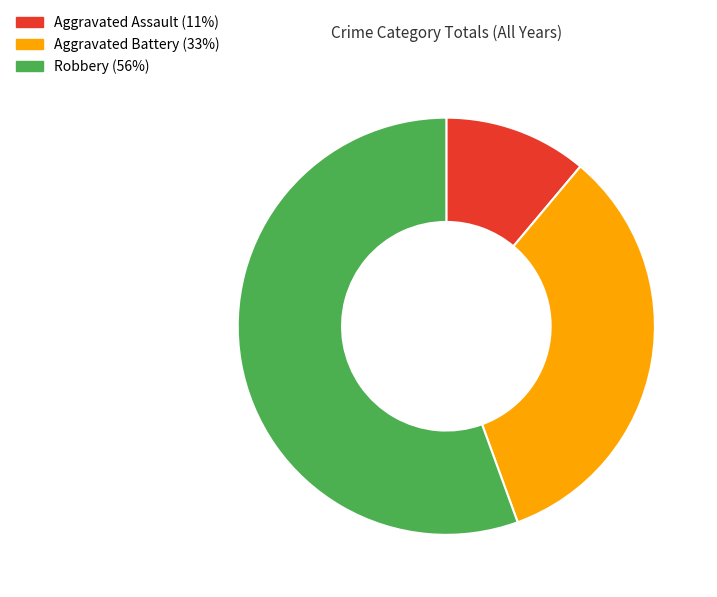

Is there a majority slice in this chart?

Yes